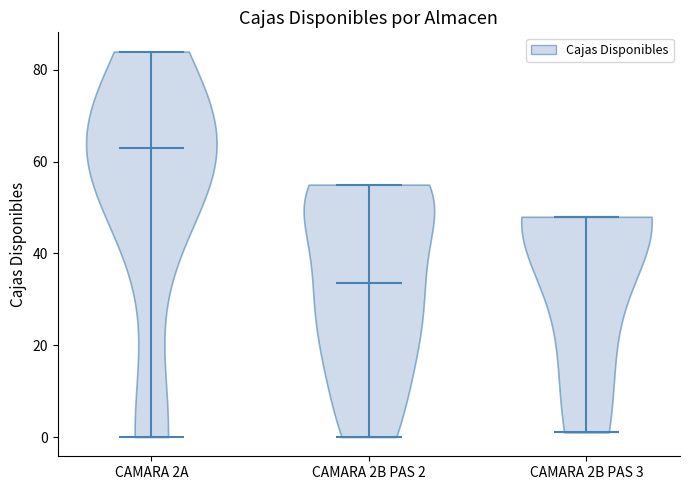

Reading left to right, read every violin against the y-axis: where its median line is, and the lowest and highest points it reaches. The values are not printed on the chart, so give them approximately, as read against the axis.

CAMARA 2A: median line 64, lowest point 0, highest point 84
CAMARA 2B PAS 2: median line 34, lowest point 0, highest point 56
CAMARA 2B PAS 3: median line 48, lowest point 2, highest point 48